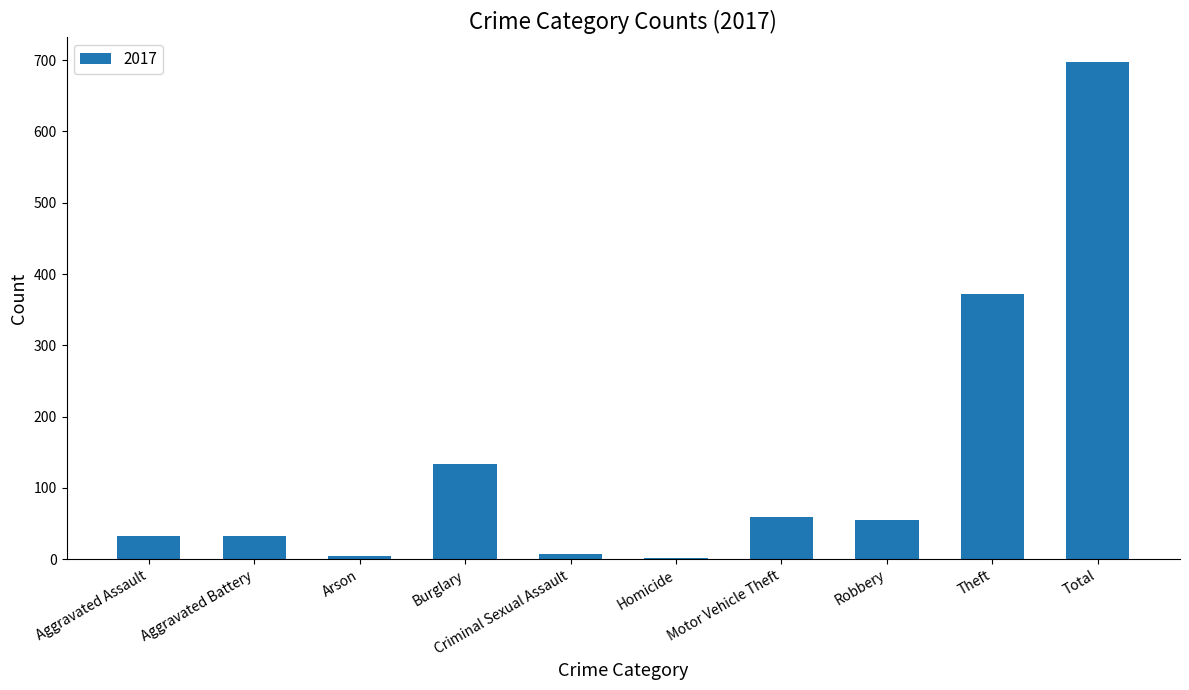

What is the change in value from Aggravated Assault to Robbery?

+23